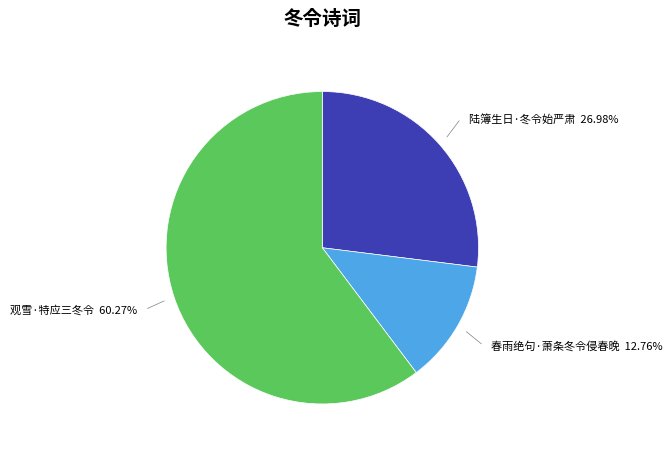

Rank the categories by value from lowest to highest.

春雨绝句·萧条冬令侵春晚, 陆簿生日·冬令始严肃, 观雪·特应三冬令